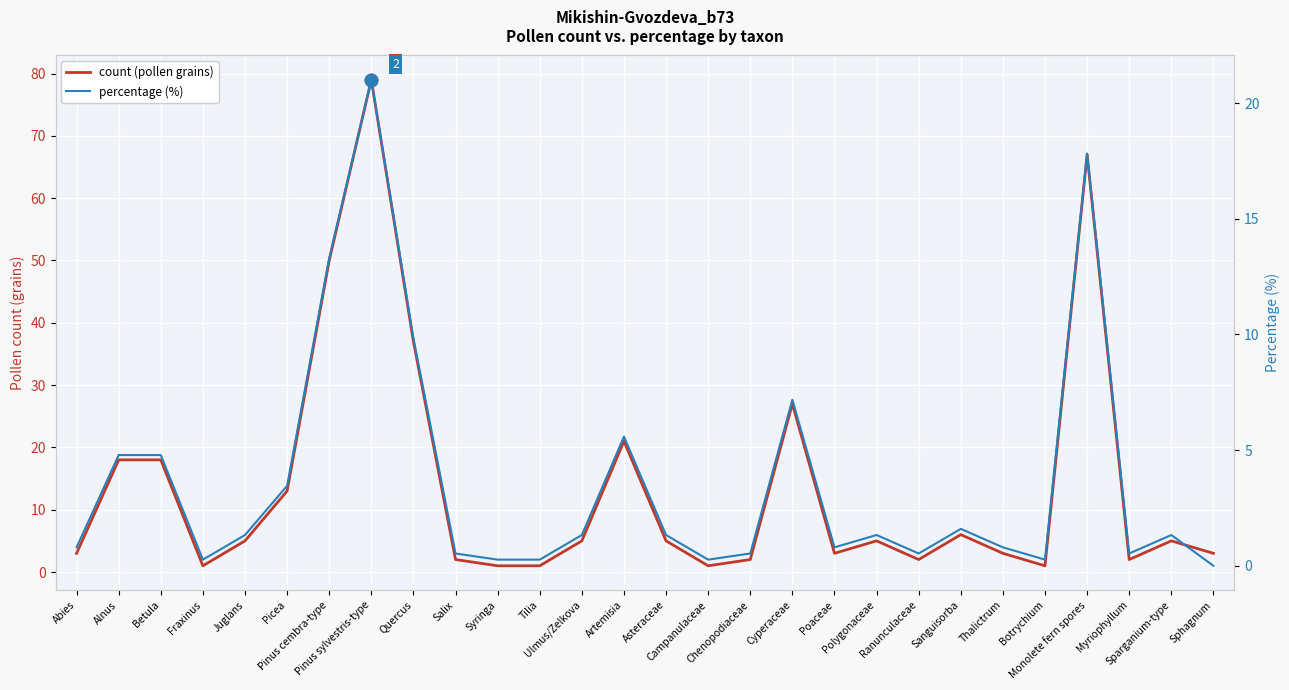

What is the average value of the count (pollen grains) series?

13.8